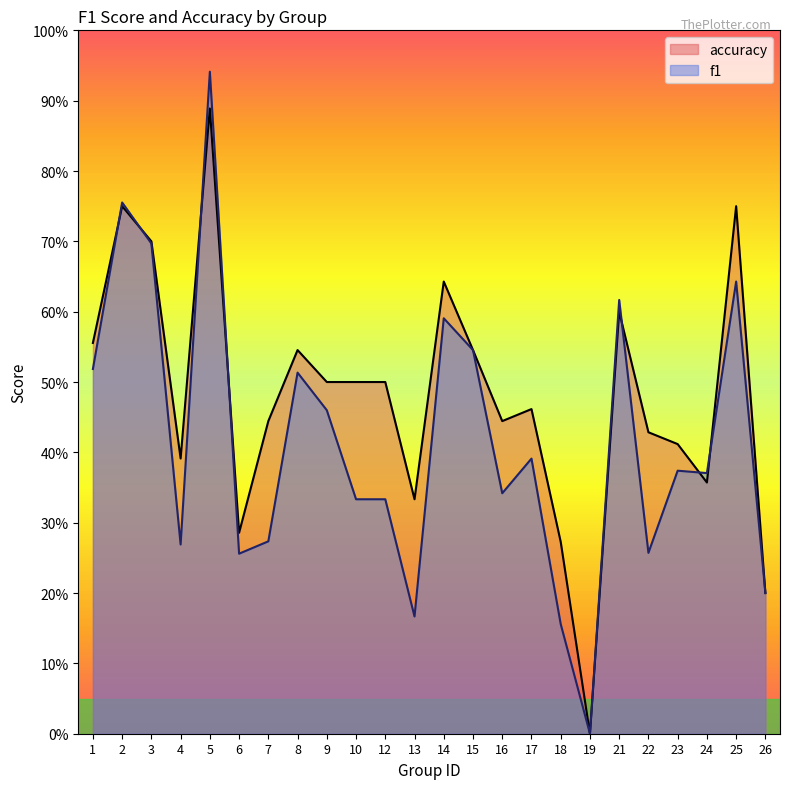

Reading left to right, list all the values displayed in this chart.

f1: 1=0.5	2=0.8	3=0.7	4=0.3	5=0.9	6=0.3	7=0.3	8=0.5	9=0.5	10=0.3	12=0.3	13=0.2	14=0.6	15=0.5	16=0.3	17=0.4	18=0.2	19=0.0	21=0.6	22=0.3	23=0.4	24=0.4	25=0.6	26=0.2
accuracy: 1=0.6	2=0.8	3=0.7	4=0.4	5=0.9	6=0.3	7=0.4	8=0.5	9=0.5	10=0.5	12=0.5	13=0.3	14=0.6	15=0.5	16=0.4	17=0.5	18=0.3	19=0.0	21=0.6	22=0.4	23=0.4	24=0.4	25=0.8	26=0.2